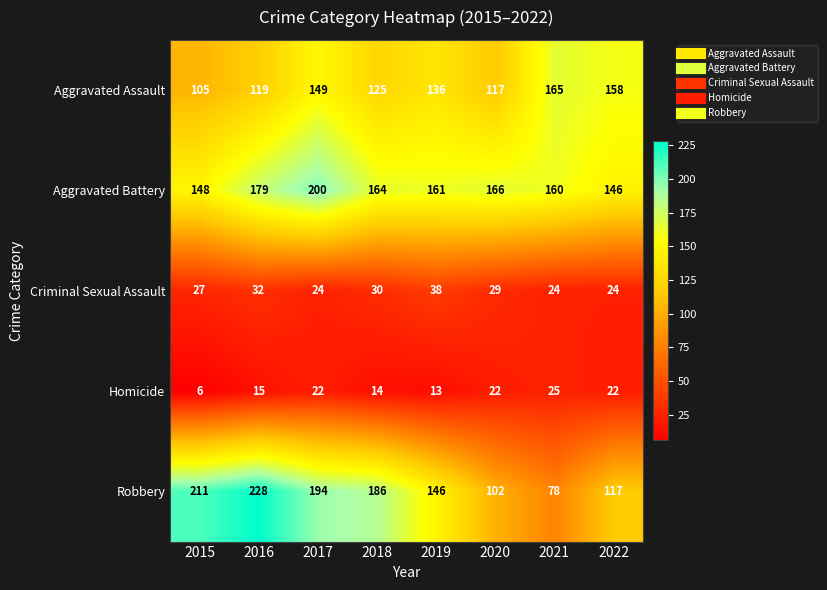

True or false: Homicide has a value of 34 at 2020.

False